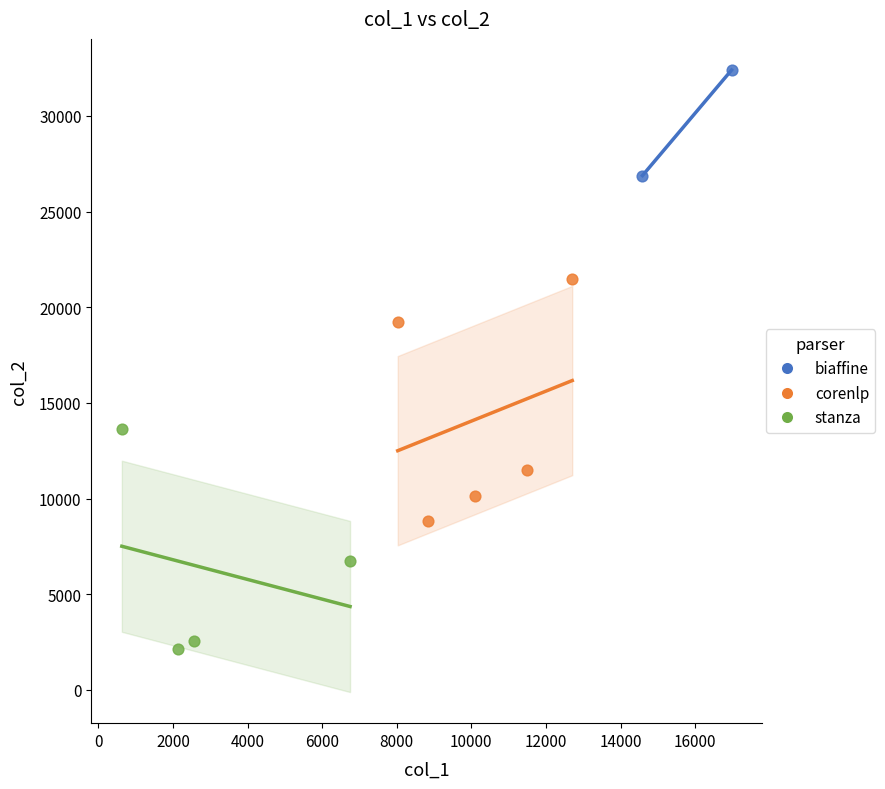

Which series reaches the maximum Y coordinate?

biaffine